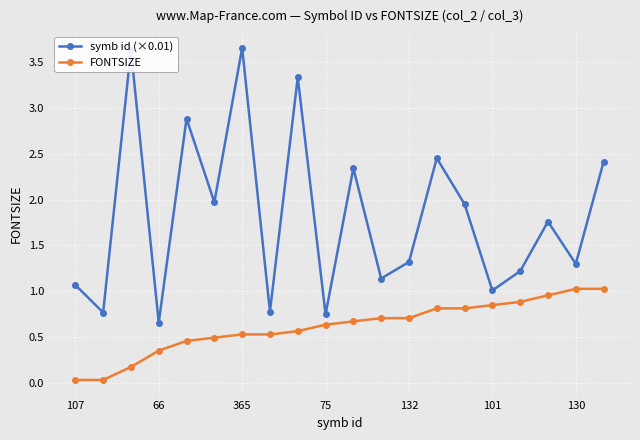

At how many categories does at least one series exceed 3?

3